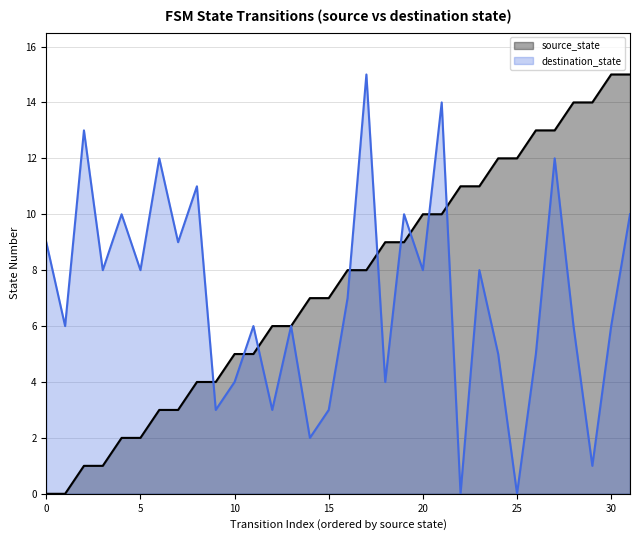

Where do source_state and destination_state first cross each other?

8 and 9